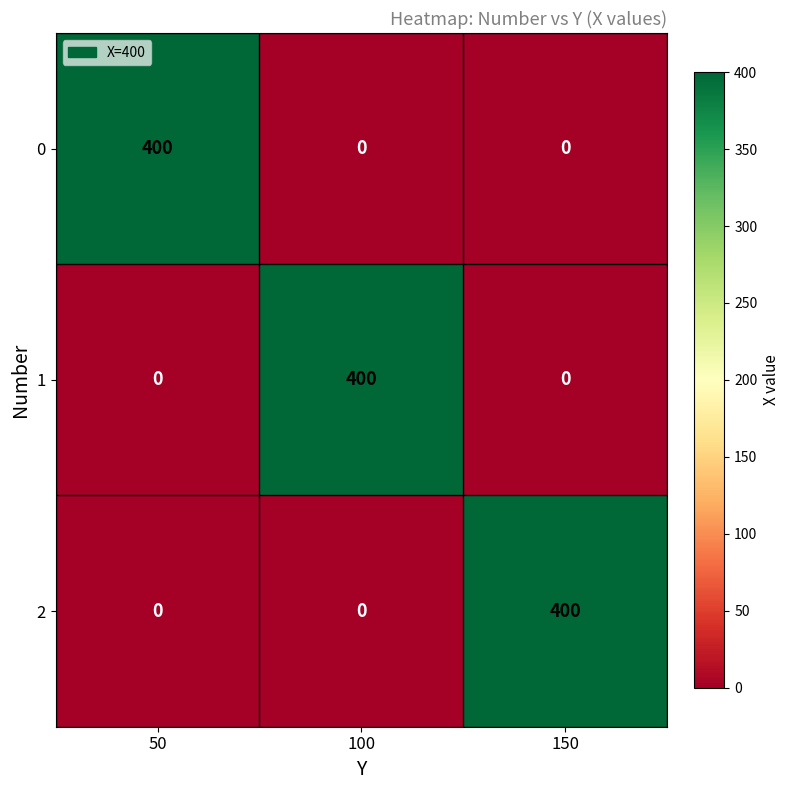

Reading left to right, list all the values displayed in this chart.

0: 50=400	100=0	150=0
1: 50=0	100=400	150=0
2: 50=0	100=0	150=400